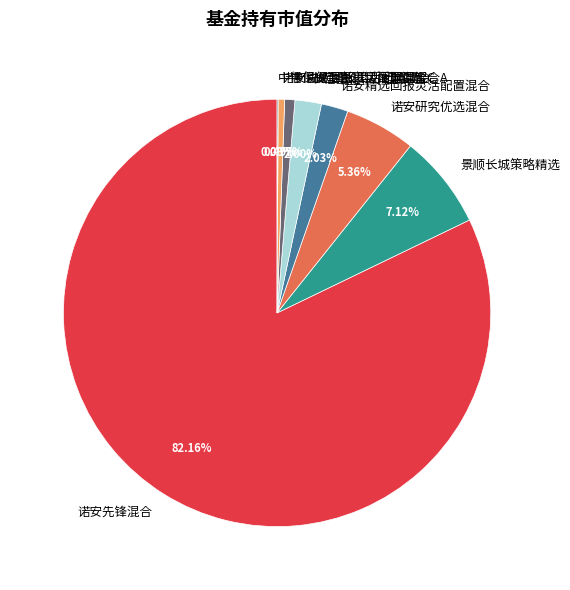

Which category accounts for the majority?

诺安先锋混合